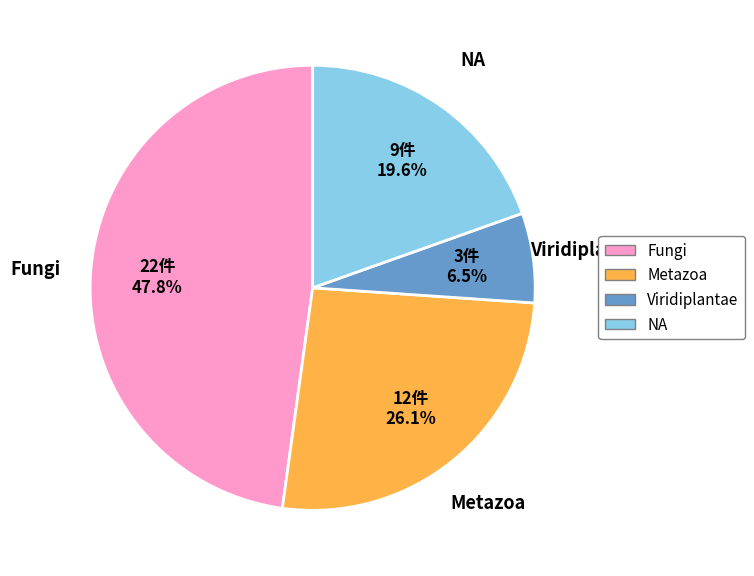

Is it true that NA is 26% of the pie?

False